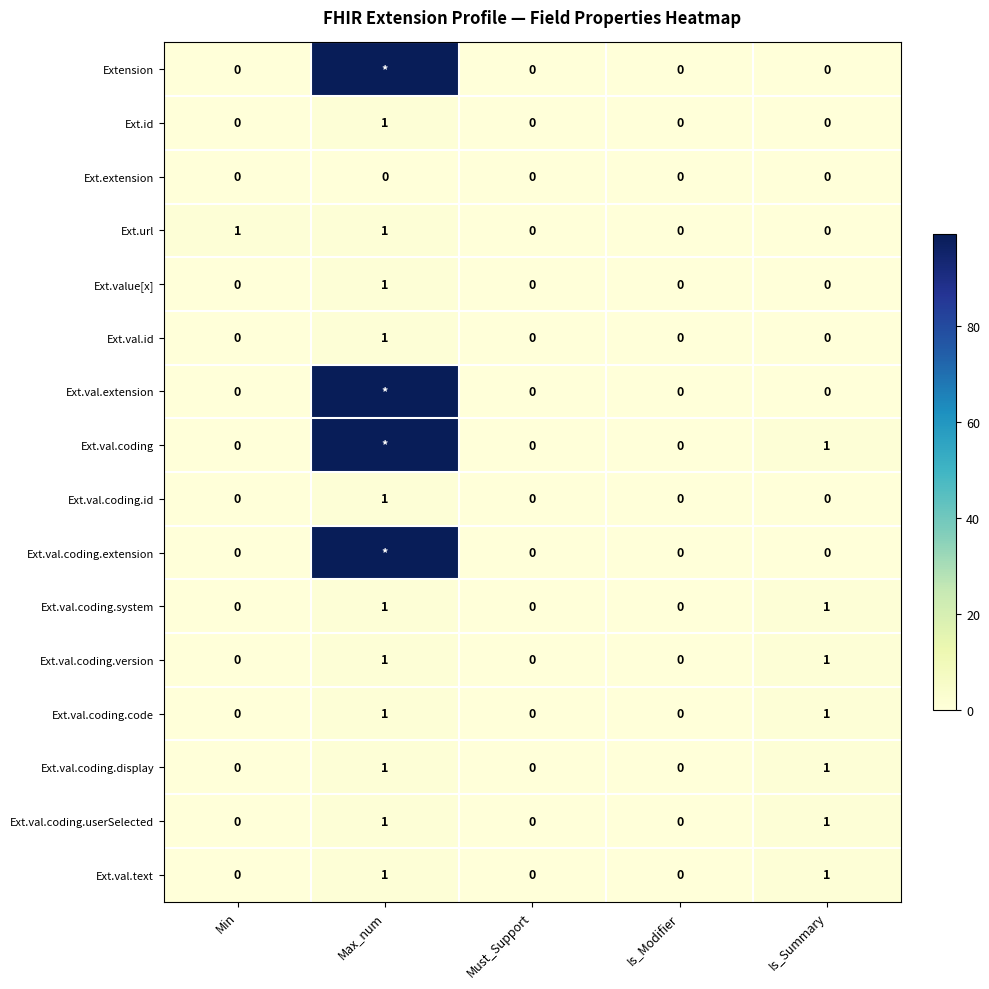

What is the total value across all series at Is_Summary?

7